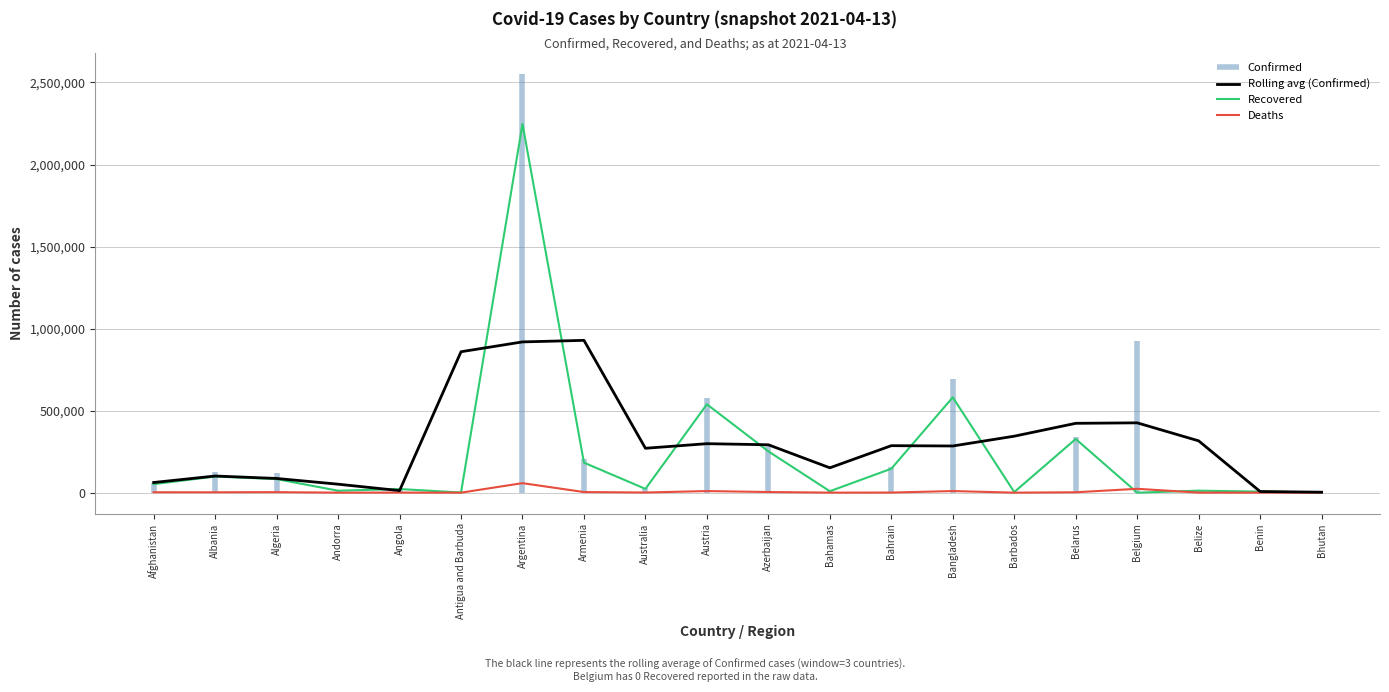

The Recovered series shows 6452.0 at Benin. True or false?

True